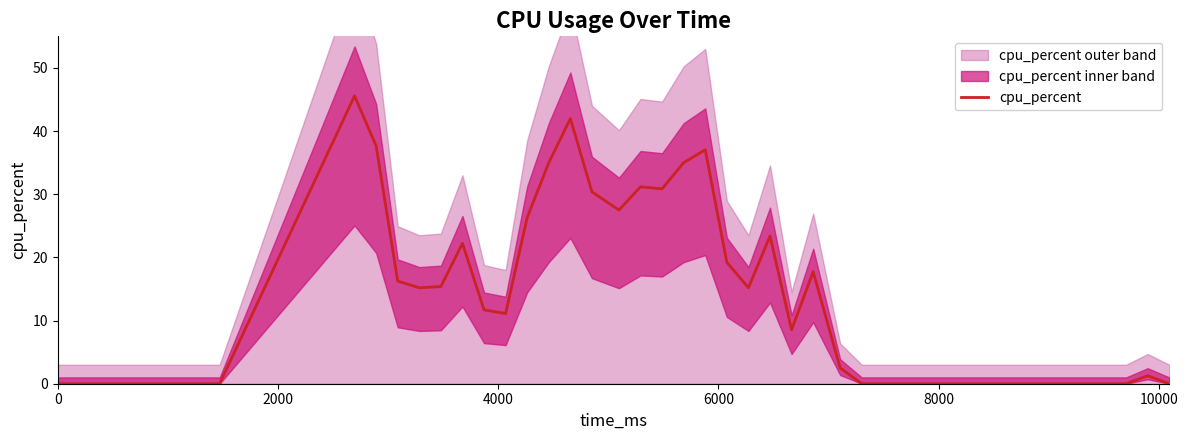

How many positive values are there?

24